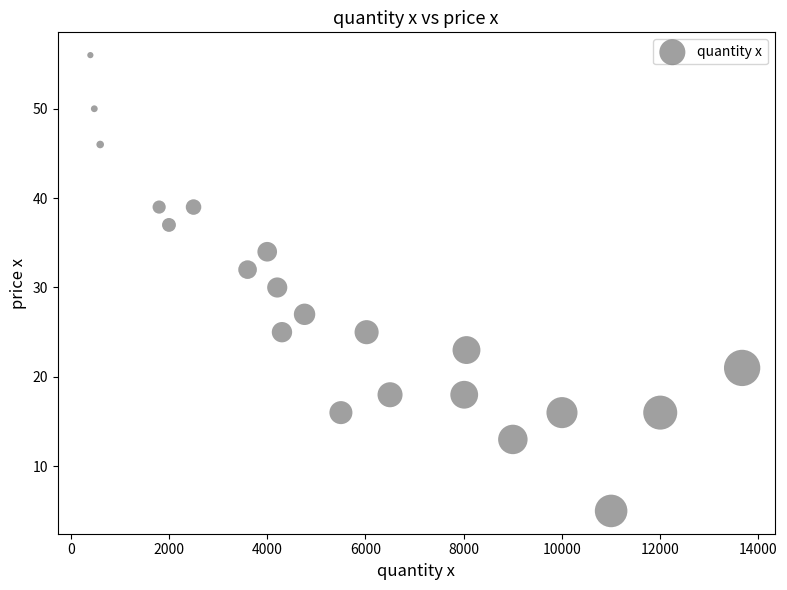

What is the range of X values (max minus min)?

13267